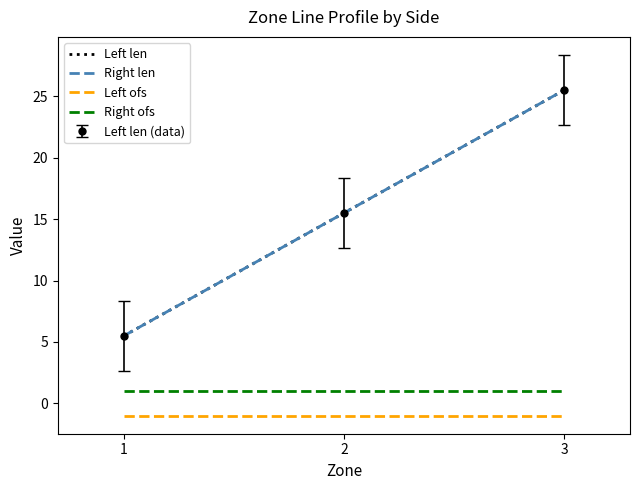

Reading right to left, list all the values displayed in this chart.

Left len: 3=25.5	2=15.5	1=5.5
Right len: 3=25.5	2=15.5	1=5.5
Left ofs: 3=-1.0	2=-1.0	1=-1.0
Right ofs: 3=1.0	2=1.0	1=1.0